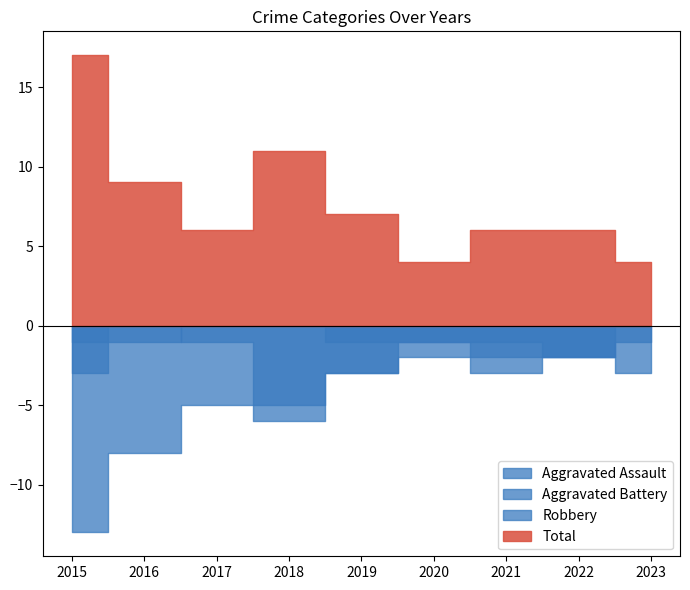

How many series are shown in this chart?

4